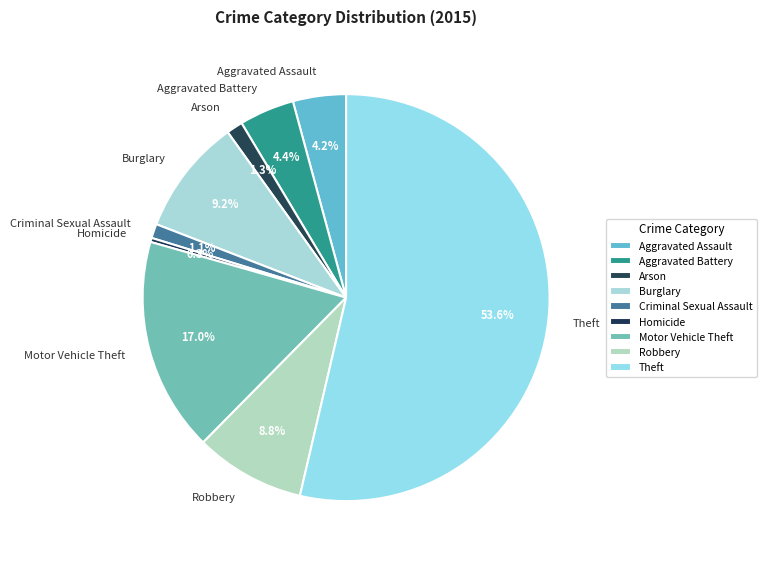

To the nearest percent, what portion does Robbery represent?

9%